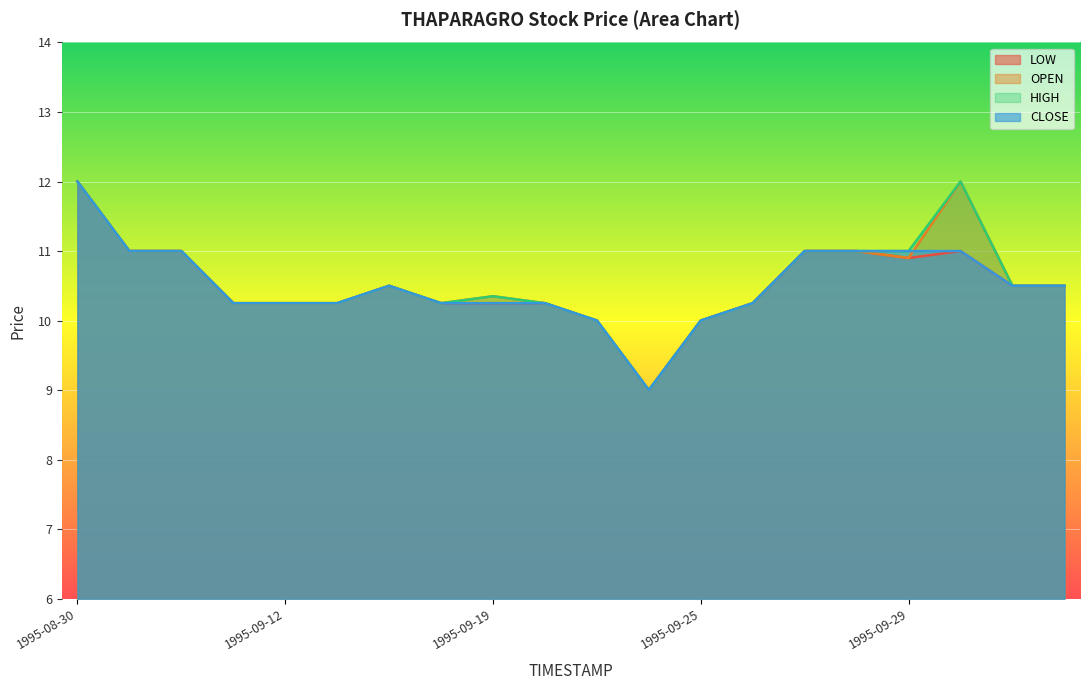

True or false: OPEN and LOW intersect in this chart.

False